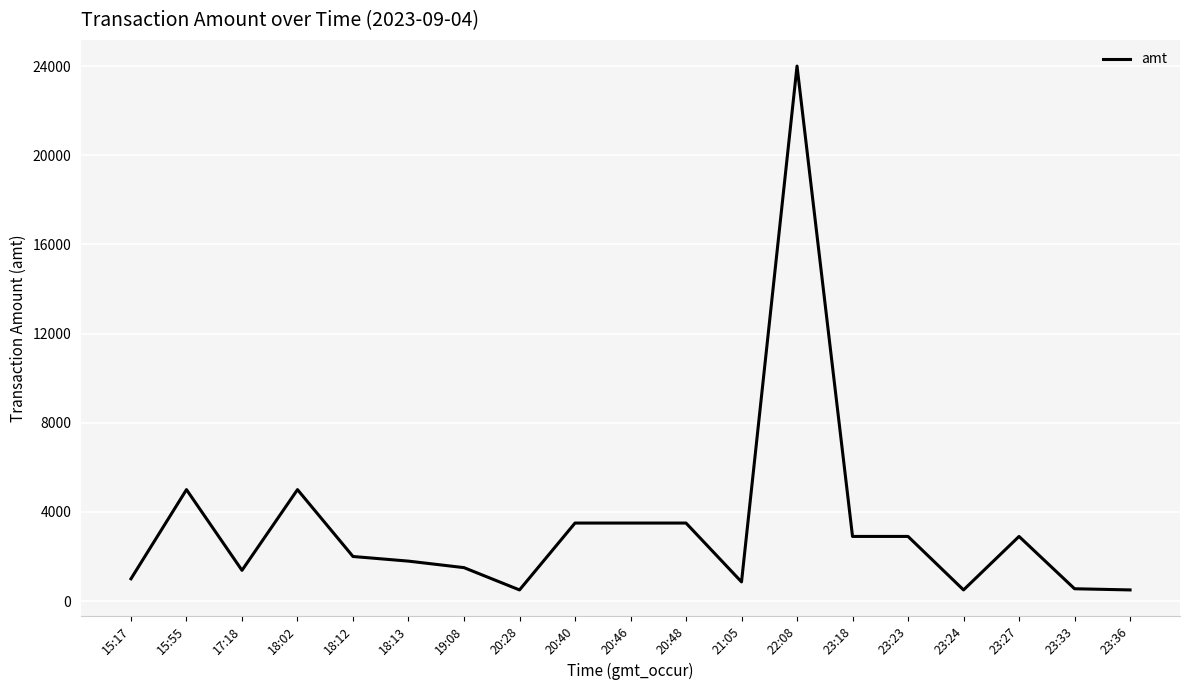

At which category does the chart reach its peak across all series?

22:08